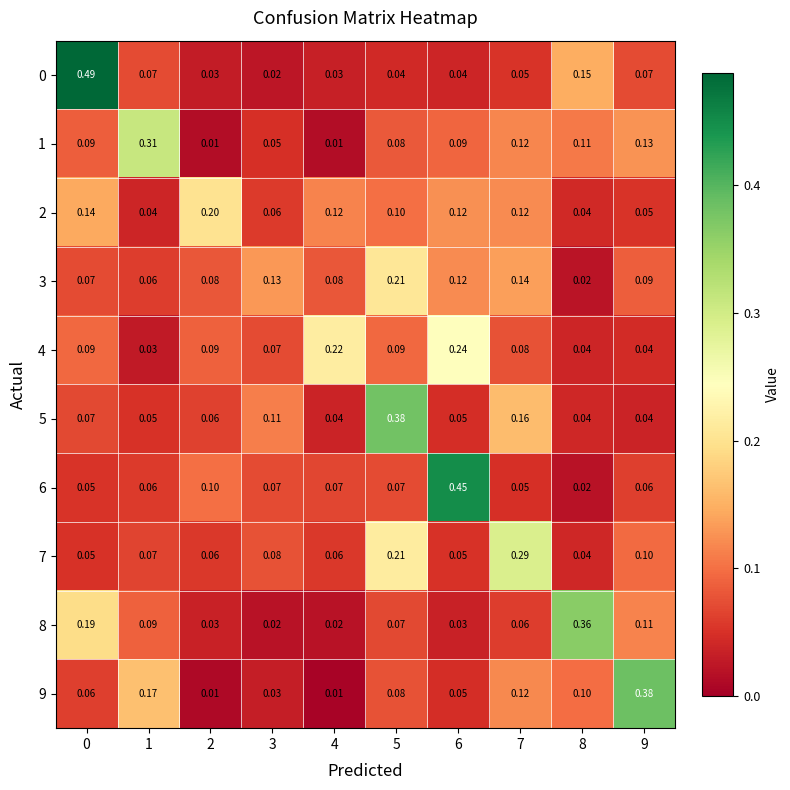

How many data points does each series have?

10